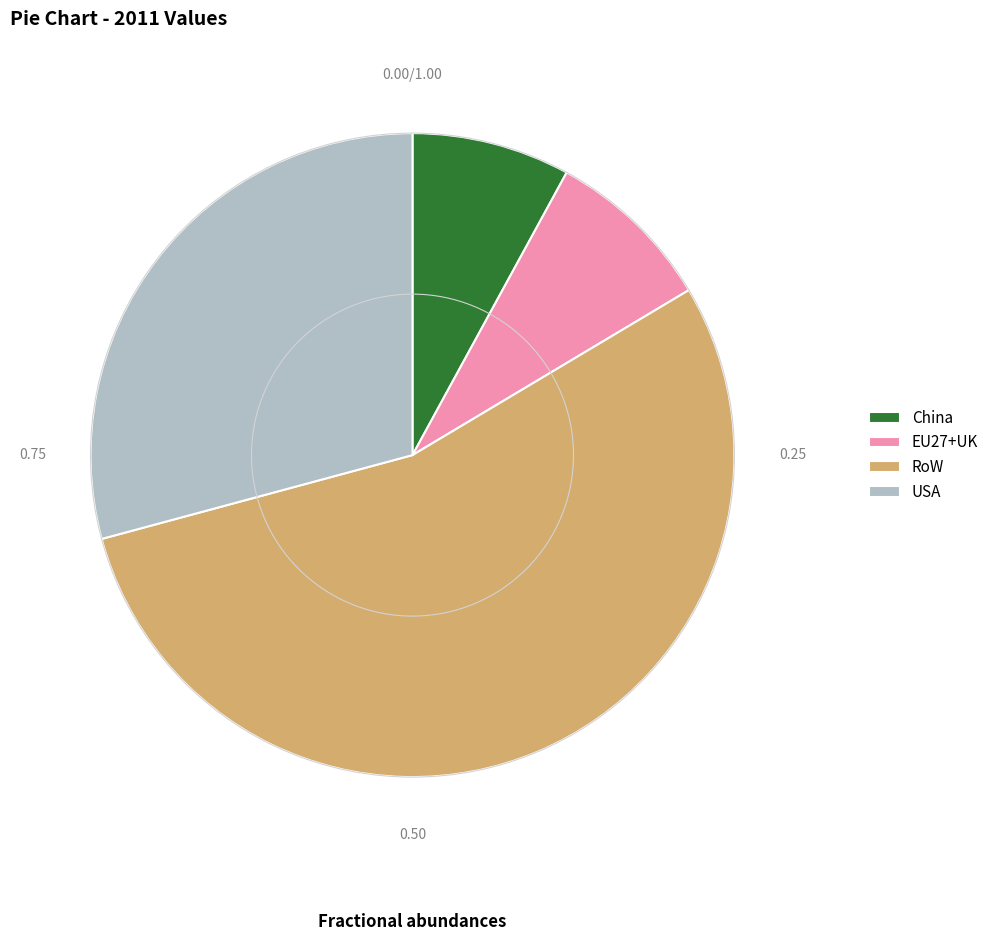

Which slice is the smallest?

China